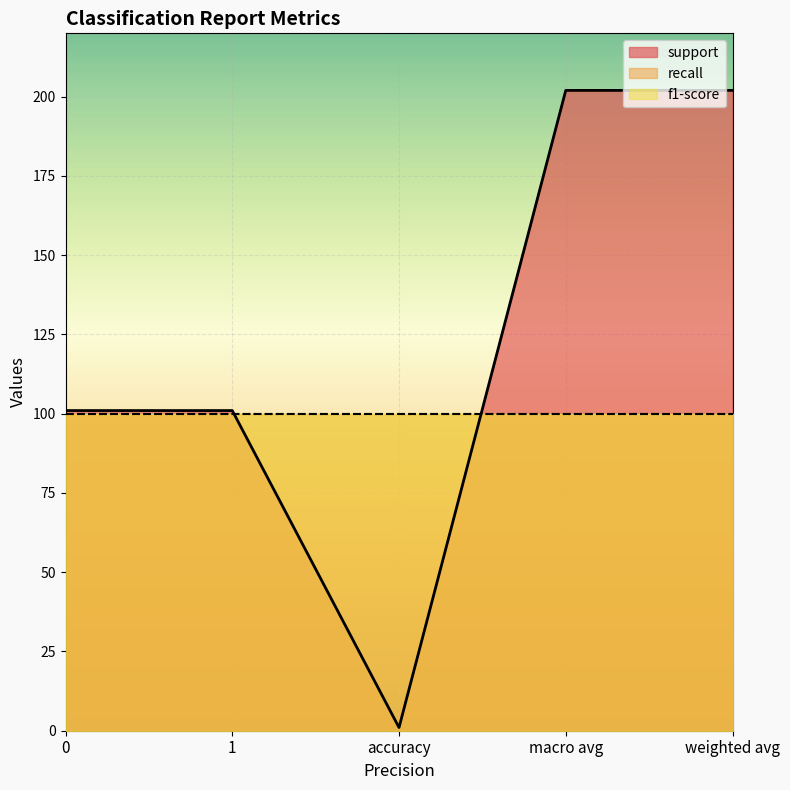

True or false: f1-score and support cross at least once.

False